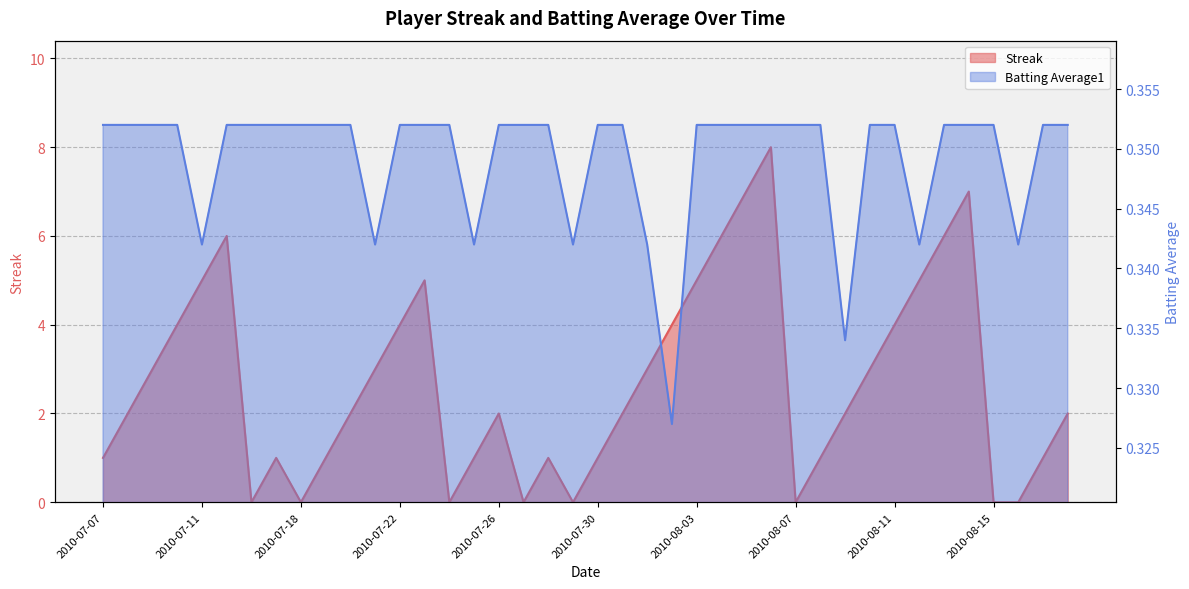

At which label is Batting Average1 closest to 0?

2010-08-02